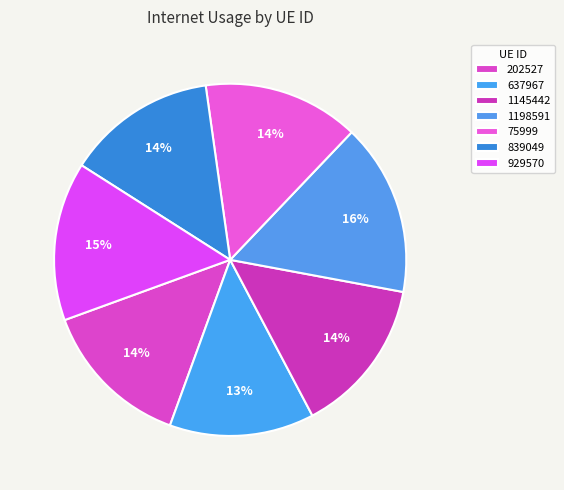

What is the largest slice in the pie chart?

1198591